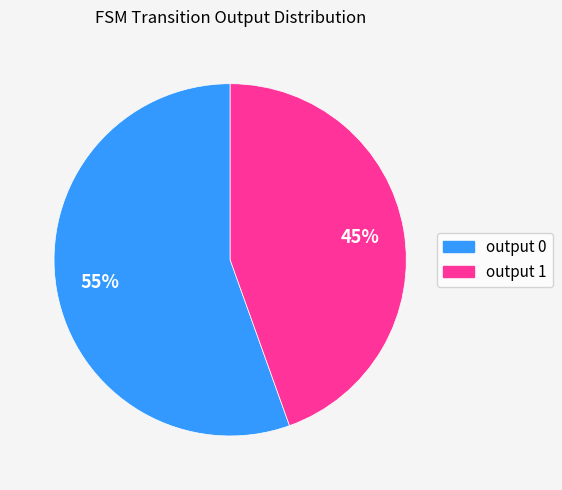

What is the smallest slice in the pie chart?

output 1